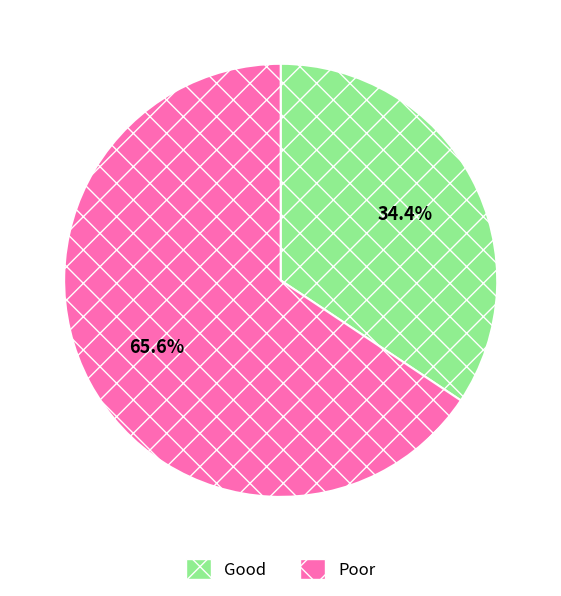

How many slices are in this pie chart?

2